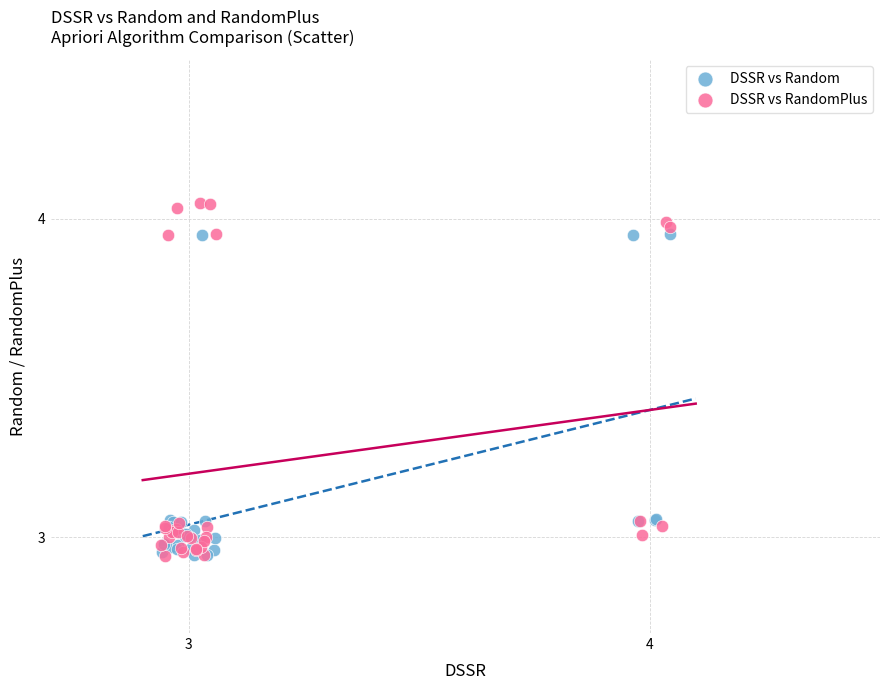

Which series reaches the maximum Y coordinate?

DSSR vs RandomPlus